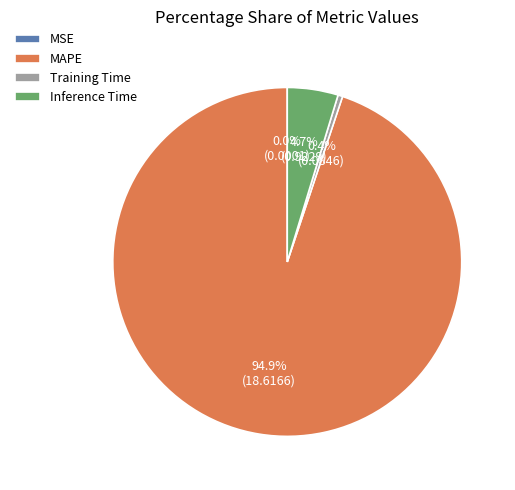

Is there any slice that represents more than half of the pie?

Yes